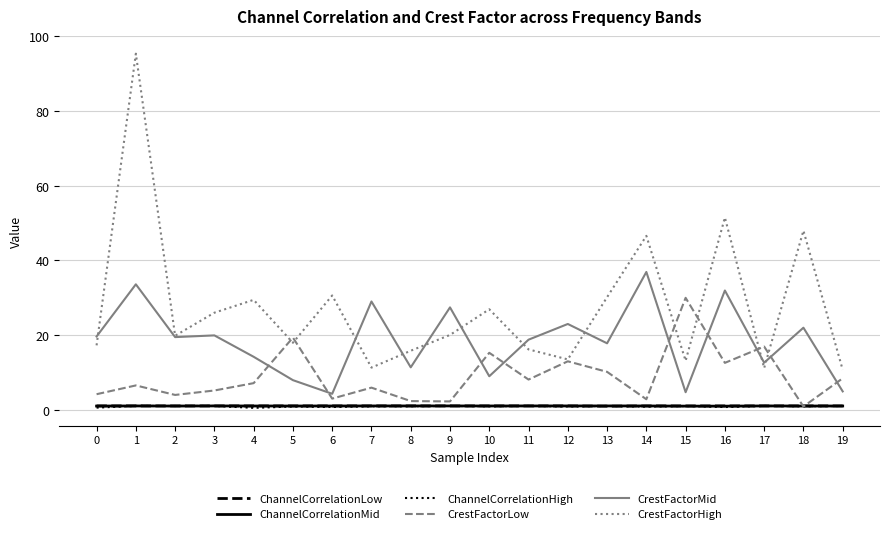

What is the difference between the second highest and minimum values in the CrestFactorLow series?

18.5